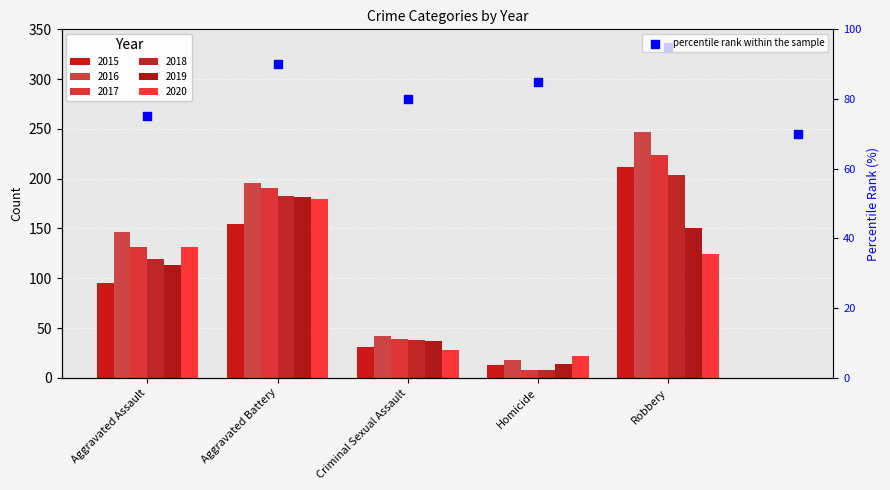

What is the ratio of the value at Criminal Sexual Assault to the value at Aggravated Assault?

1.1